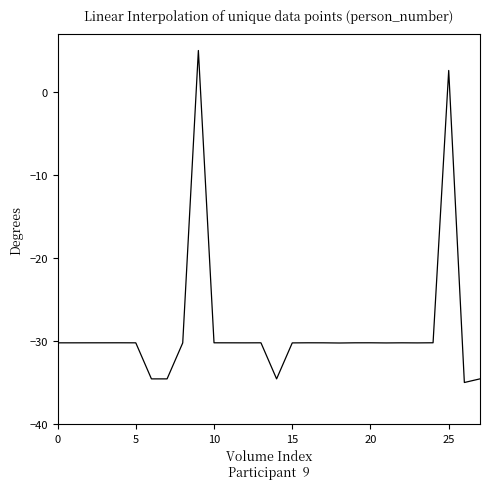

How many lines are shown in the chart?

1